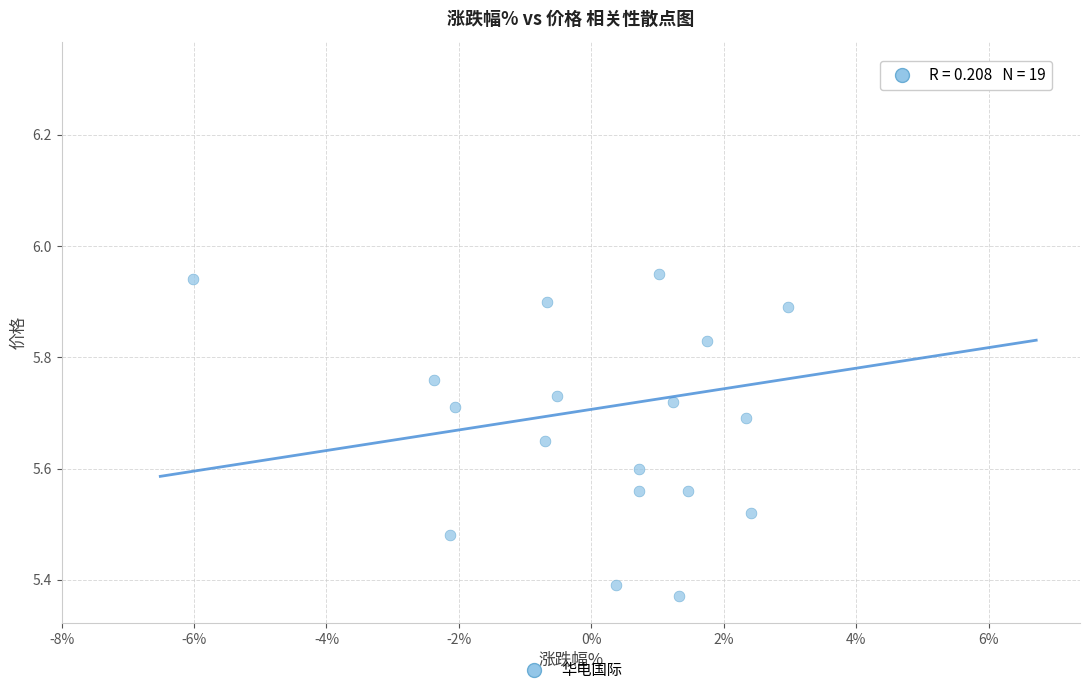

What is the range of X values (max minus min)?

12.2